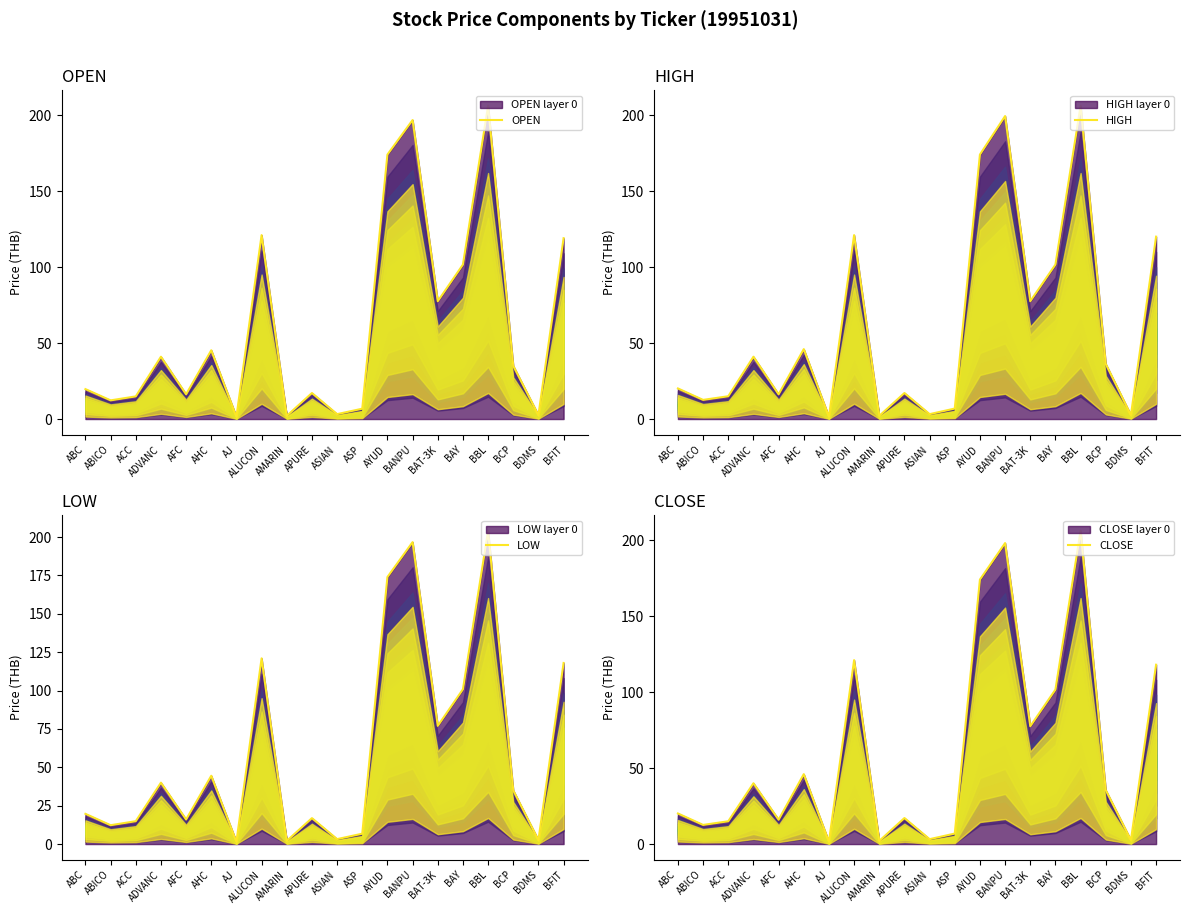

Where is OPEN nearest to the value 103?

BAY